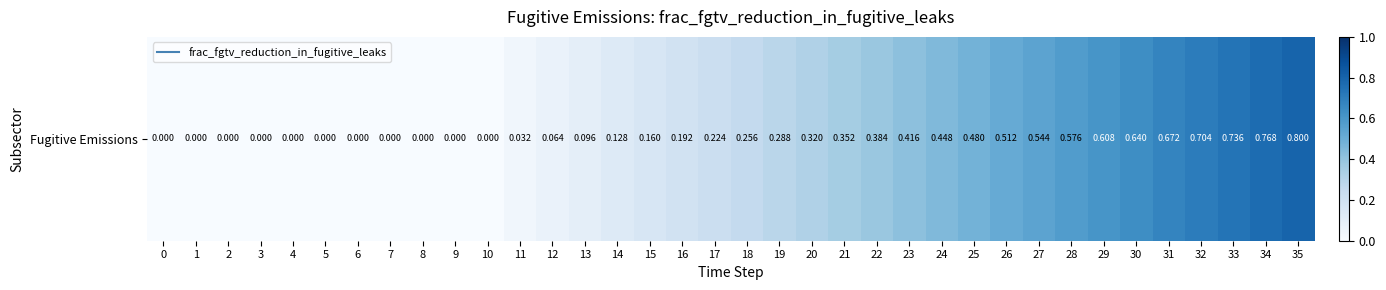

The chart shows a value of 0.0 at 10. True or false?

True